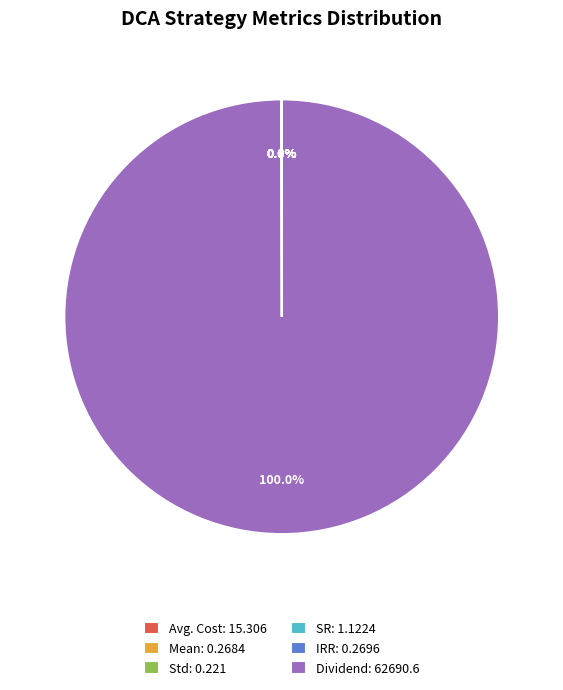

Which slice represents more than half of the pie?

Dividend